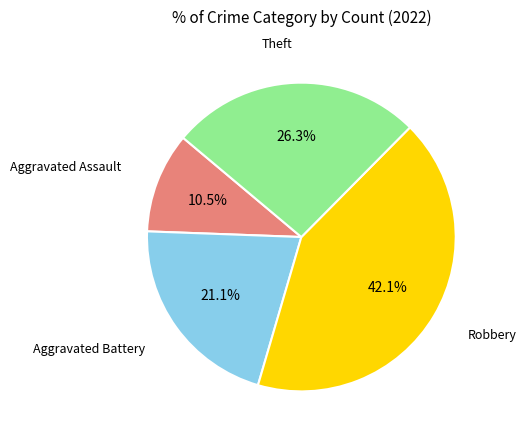

Is it true that Robbery is 42% of the pie?

True